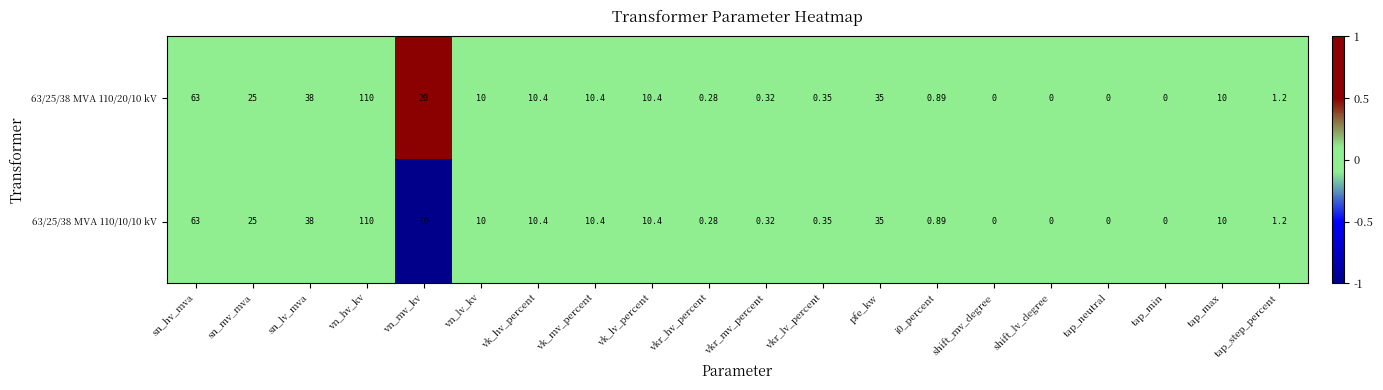

At which category does the chart reach its peak across all series?

vn_hv_kv